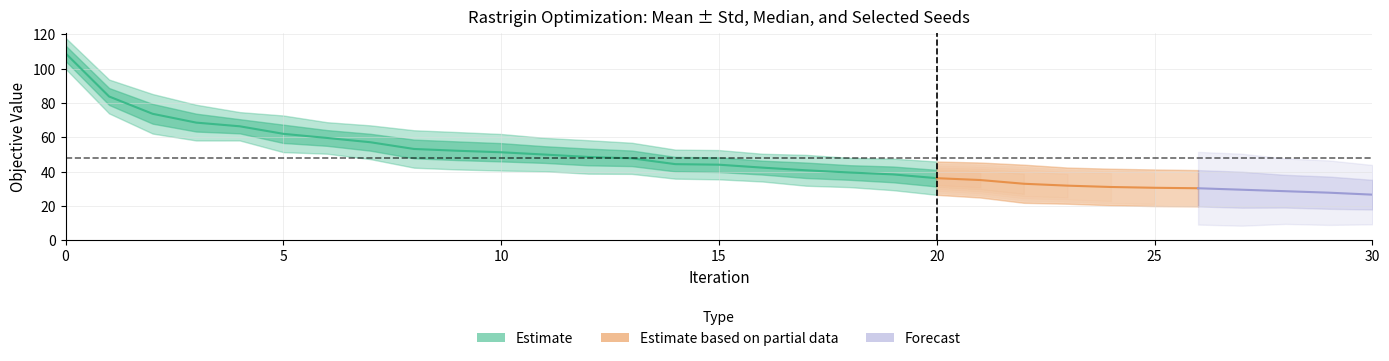

How many data points in rastrigin_seed0.csv are above 25?

20